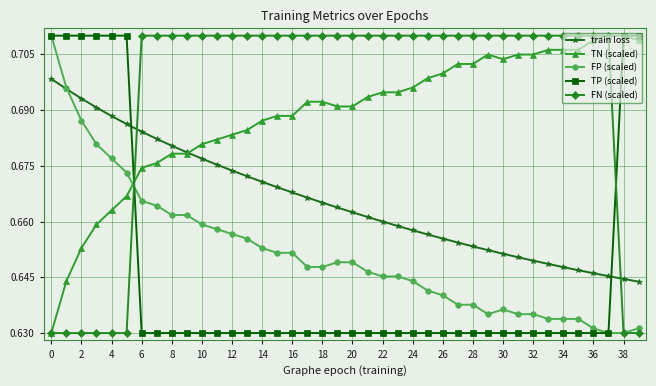

What is the difference between the maximum and second lowest values in the TN (scaled) series?

0.1